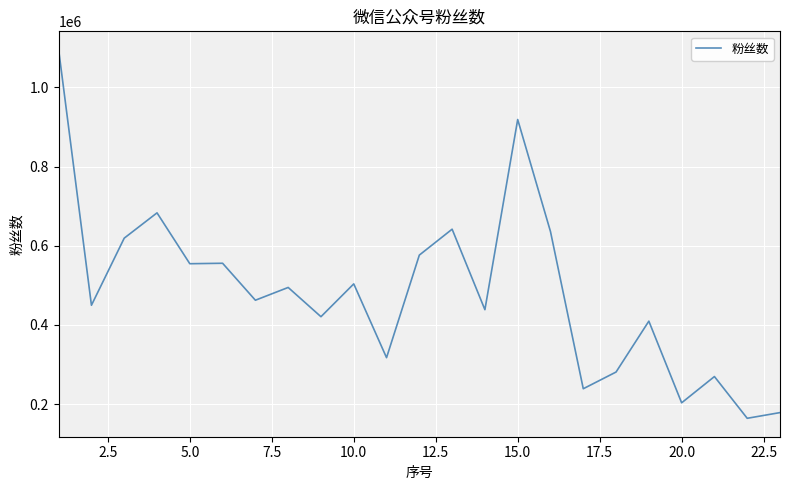

How many lines are shown in the chart?

1